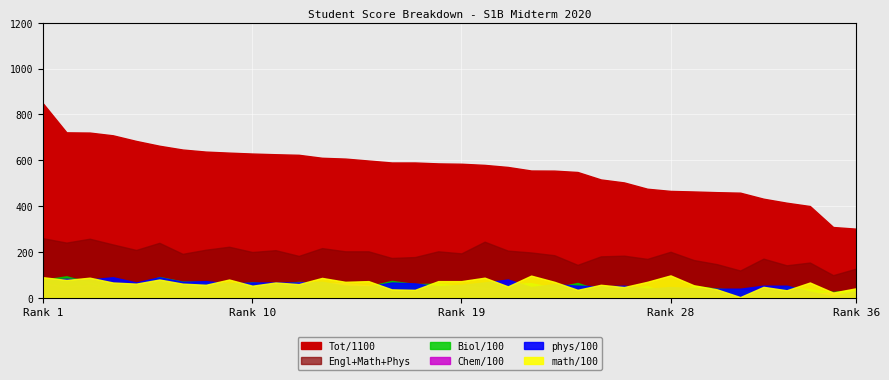

At which label does Engl/100 first exceed 74?

1